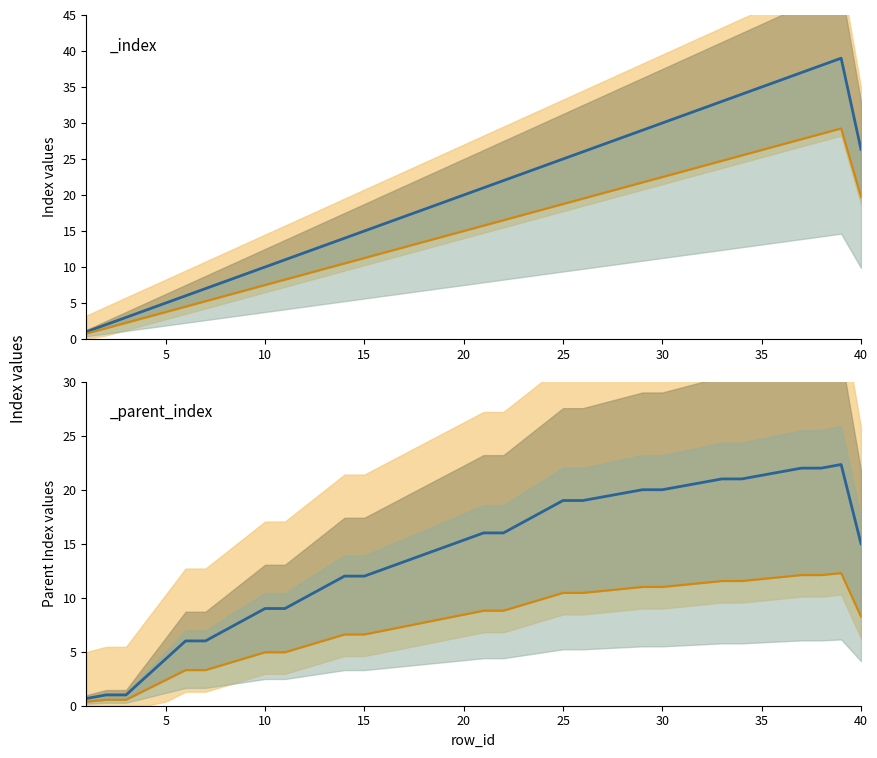

List the labels in order of value, smallest first.

1, 2, 3, 4, 5, 6, 7, 8, 9, 10, 11, 12, 13, 14, 15, 16, 17, 18, 19, 20, 21, 22, 23, 24, 25, 26, 40, 27, 28, 29, 30, 31, 32, 33, 34, 35, 36, 37, 38, 39